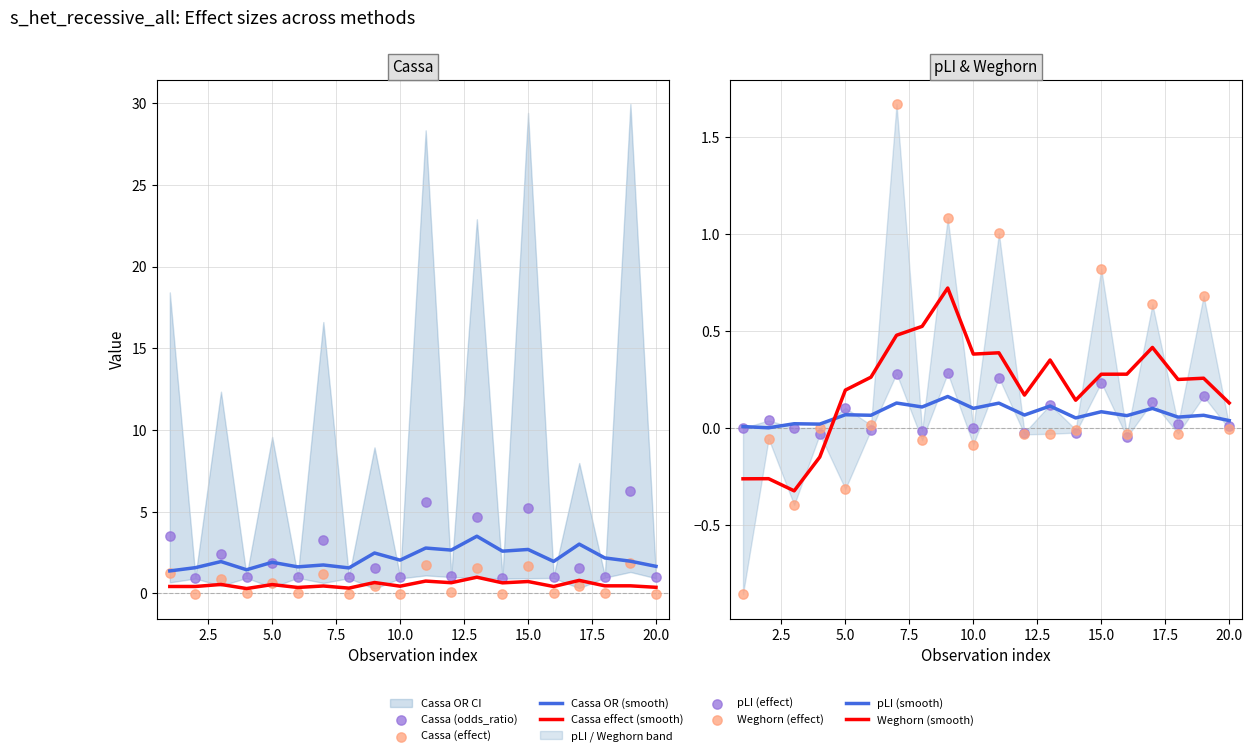

At which category is the sum across all series the highest?

19